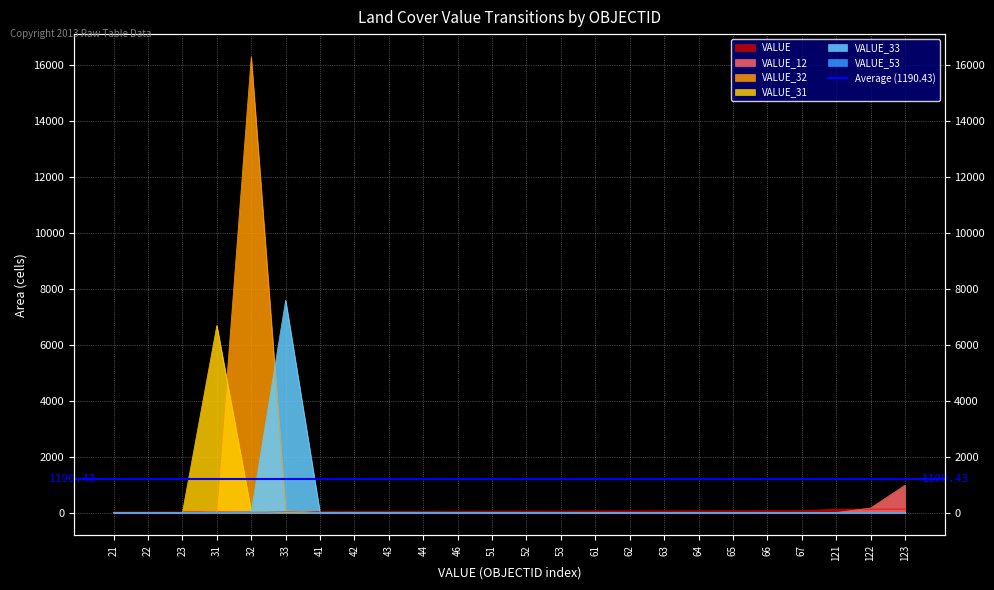

In VALUE_53, how many points are higher than both neighbors (excluding endpoints)?

3